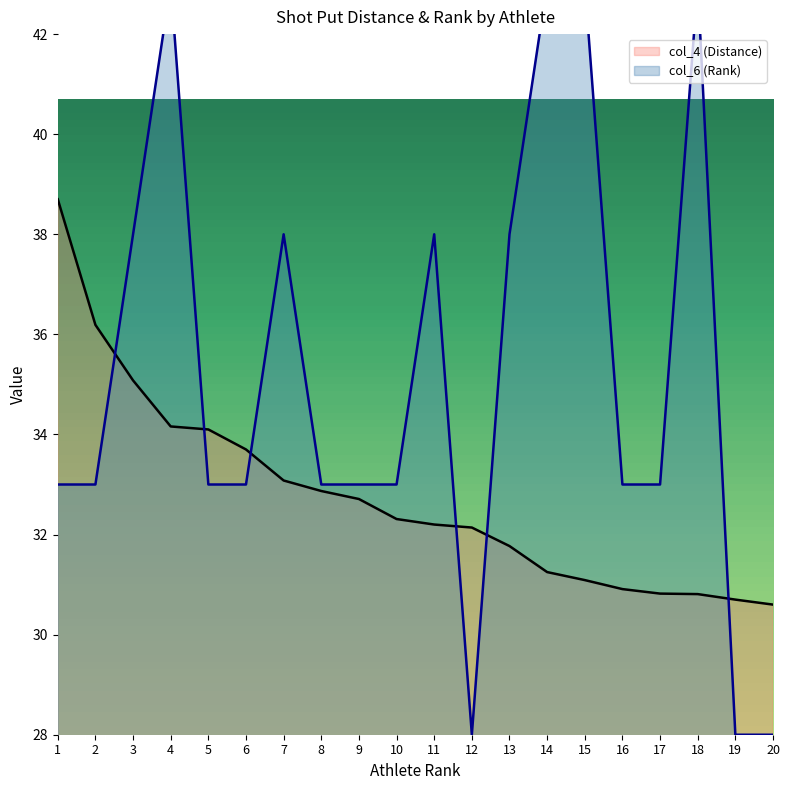

How many intersections are there between col_4 (Distance) and col_6 (Rank)?

6